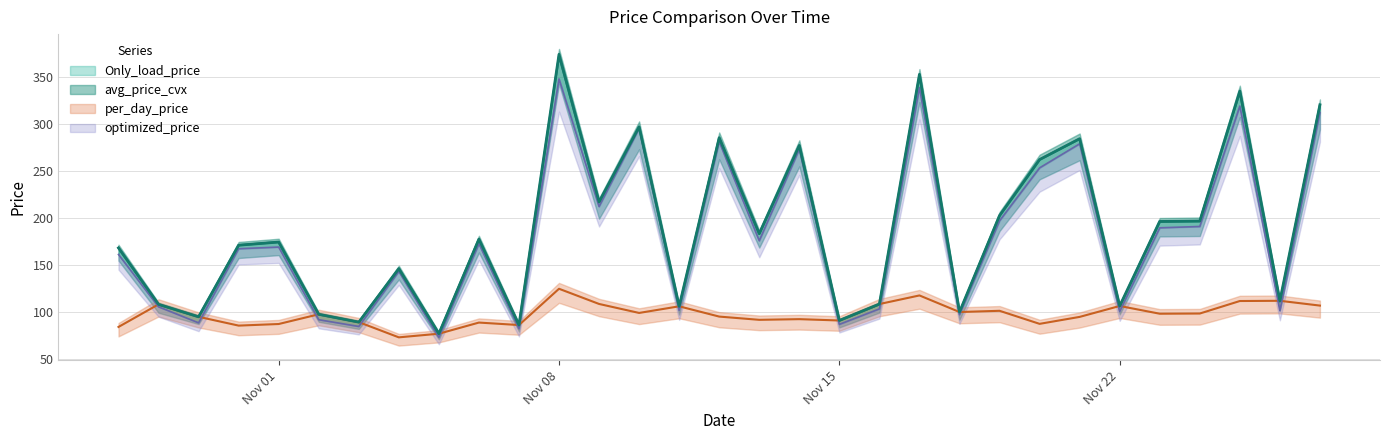

How many lines are shown in the chart?

4